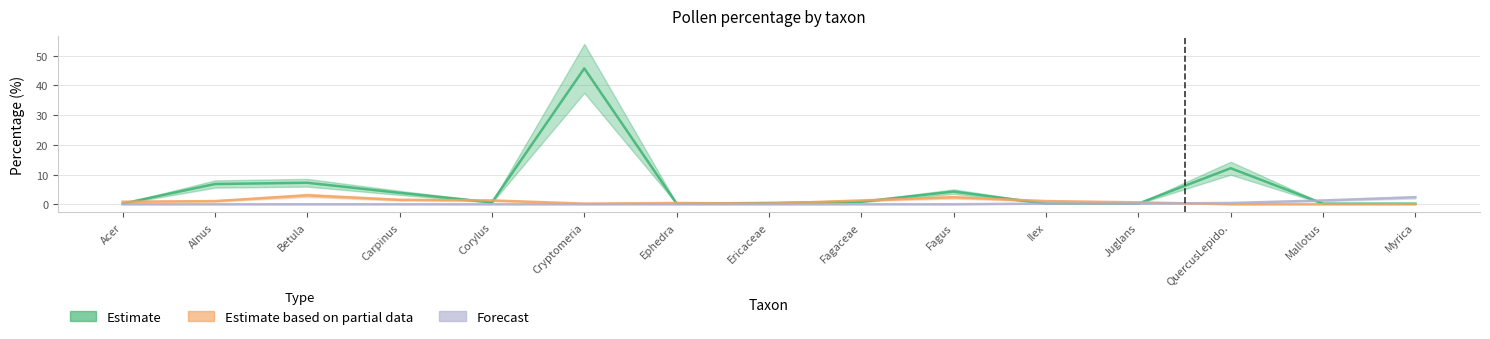

What are all the series names shown in the legend?

Estimate, Estimate based on partial data, Forecast